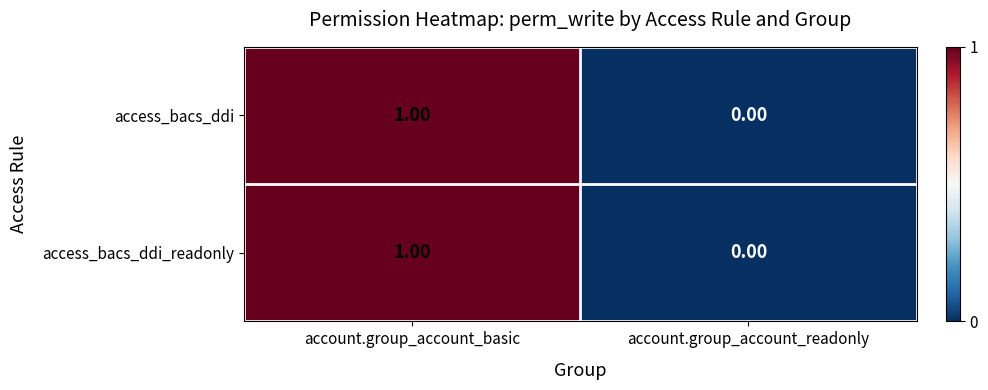

At which category is the sum across all series the highest?

account.group_account_basic